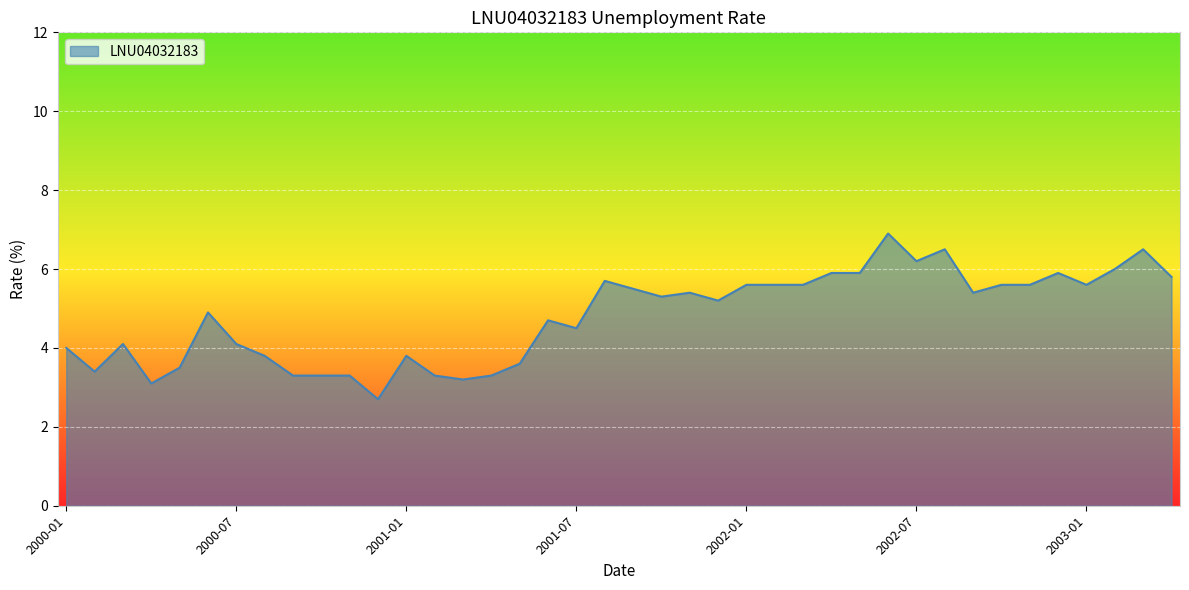

What is the difference between the maximum and minimum values?

4.2